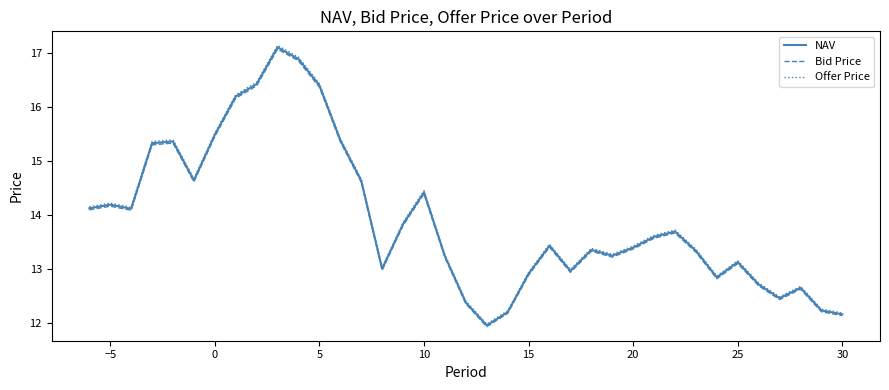

Which series has the largest range (max minus min)?

Offer Price